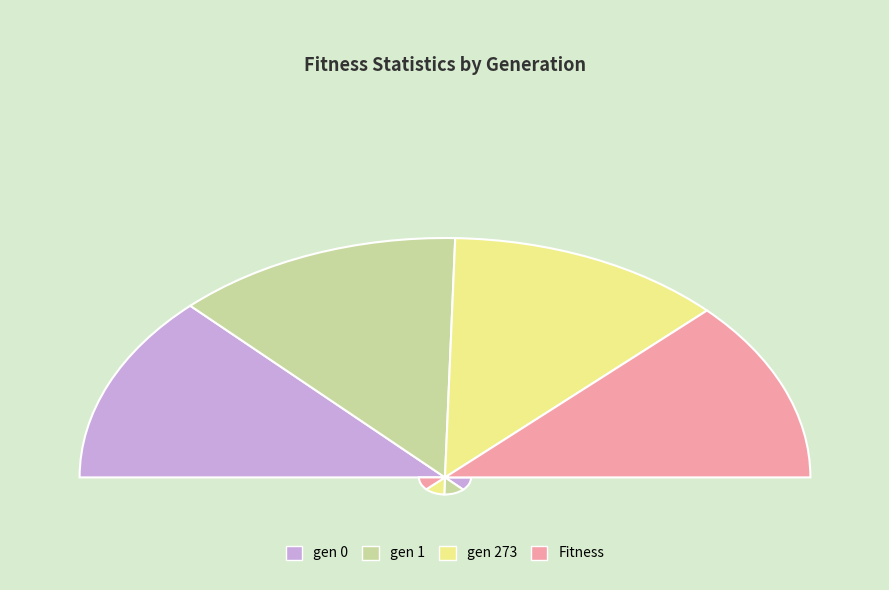

The gen 0 slice represents 25% of the pie. True or false?

True